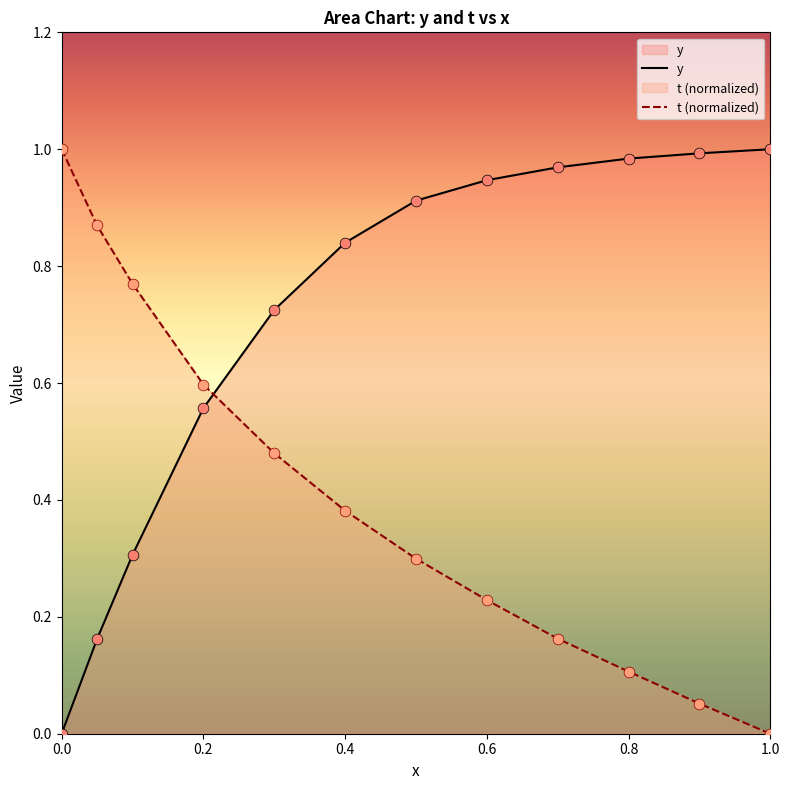

What are all the series names shown in the legend?

y, t (normalized)